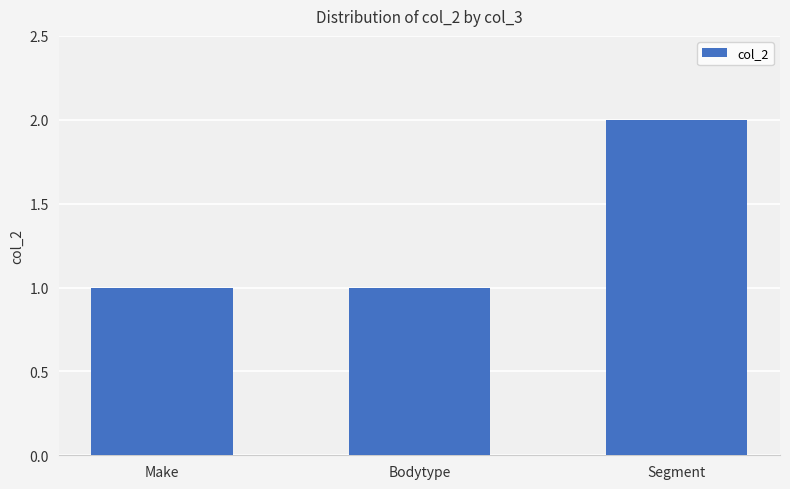

True or false: the data shows 2 at Segment.

True